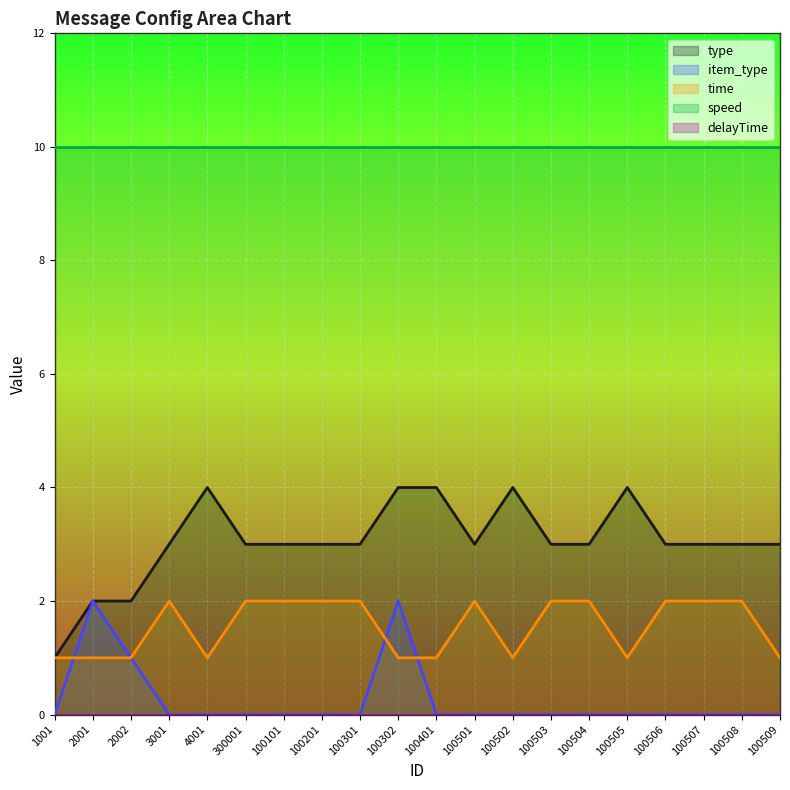

True or false: item_type has more than 0 points higher than both neighbors.

True